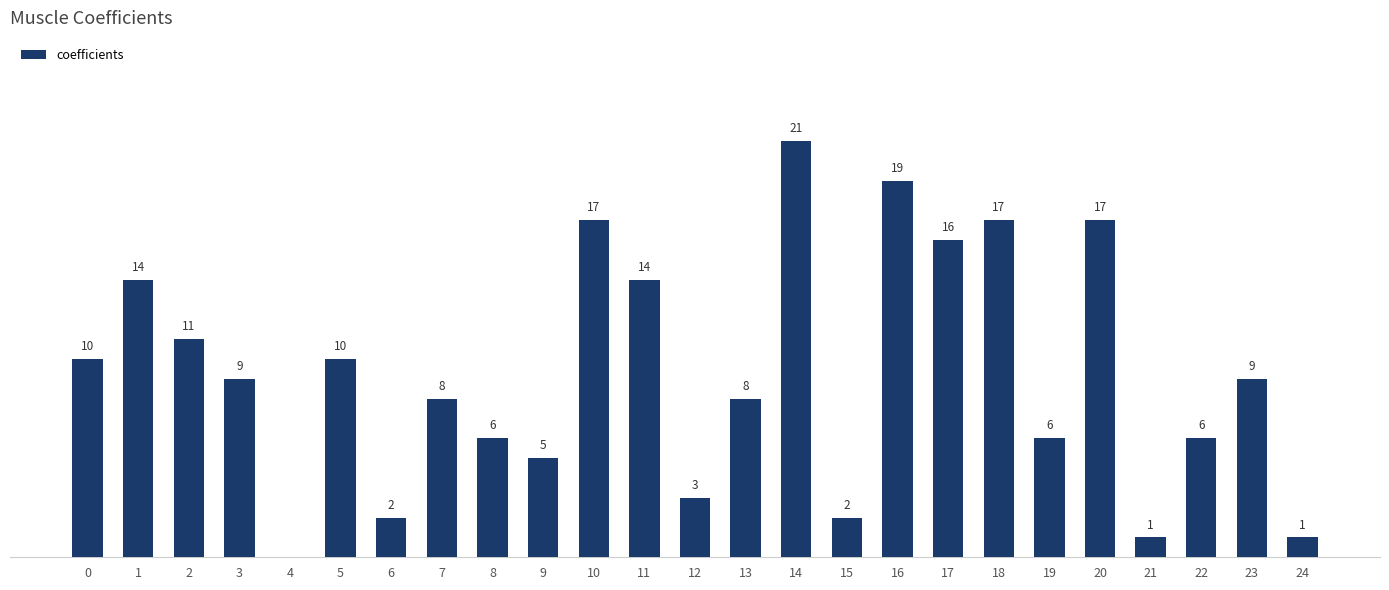

What is the change in value from 10 to 11?

-3